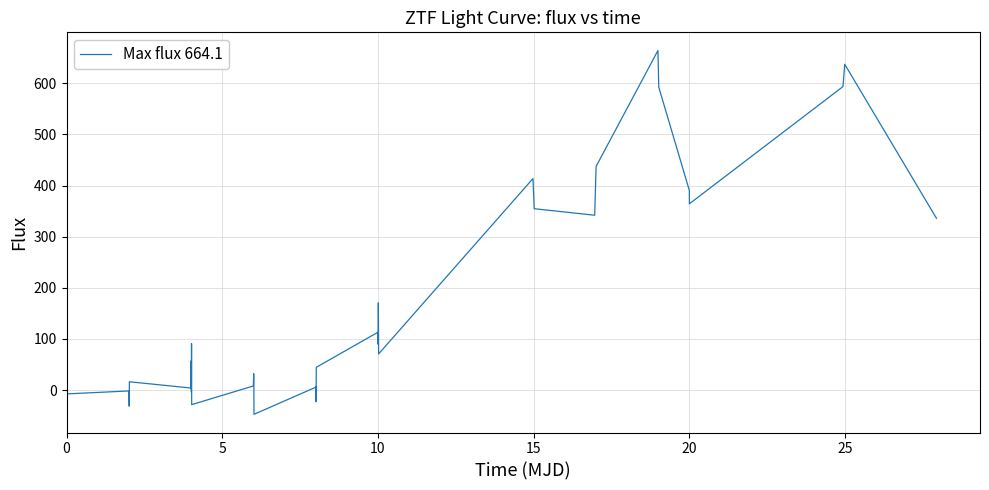

What is the greatest value displayed?

664.1